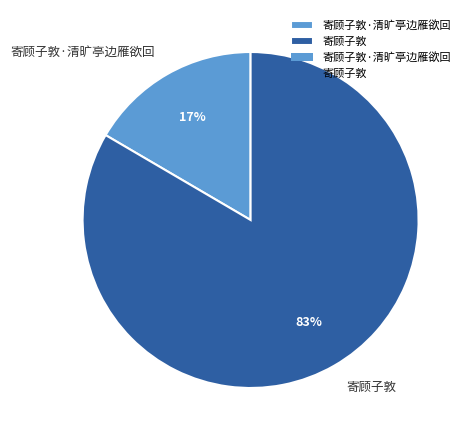

Does any single category account for the majority?

Yes